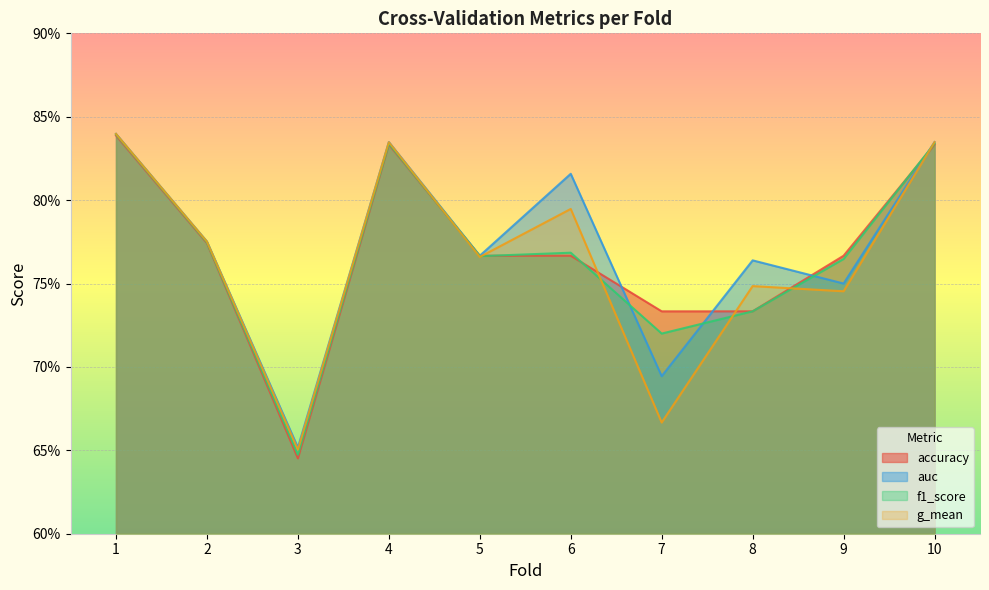

What is the total value across all series at 1?

3.4